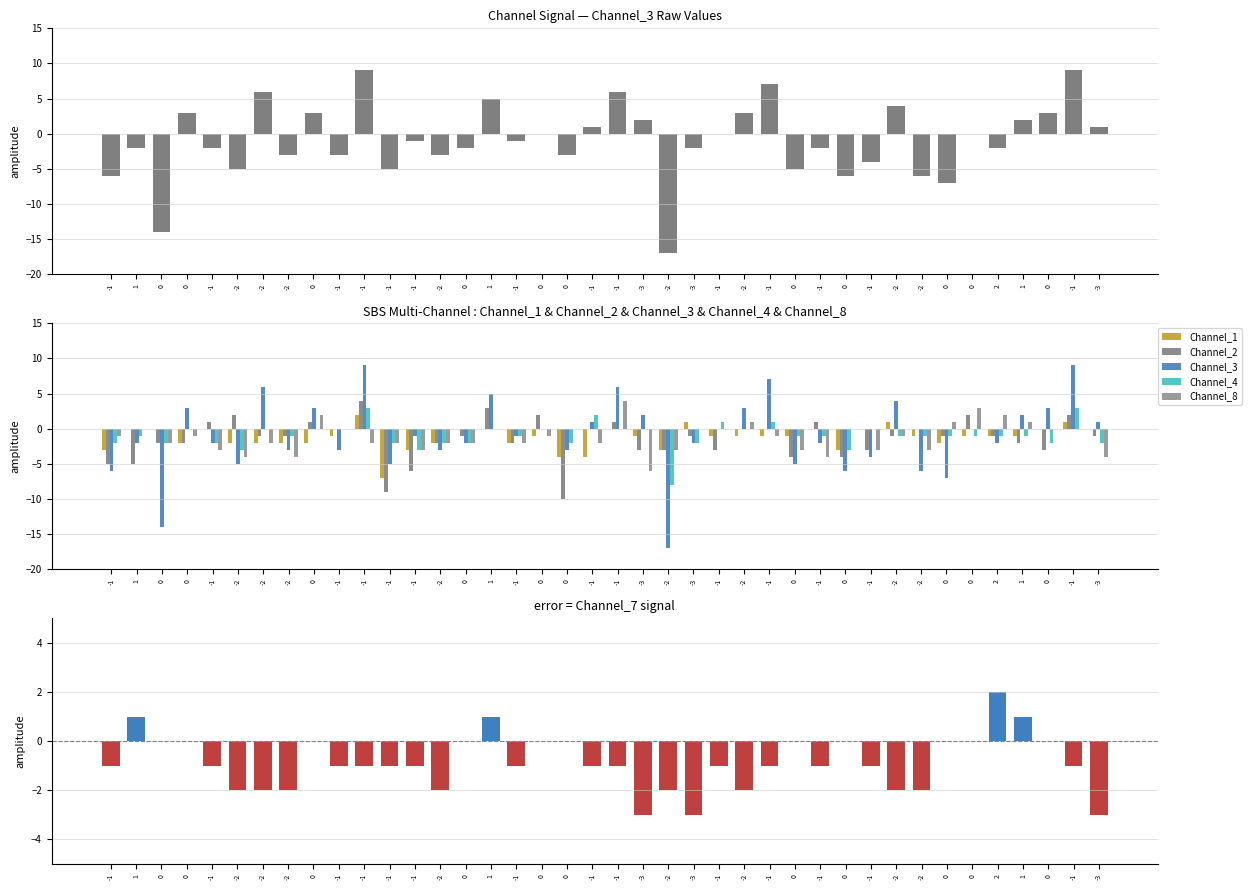

Which series has the largest total across all categories?

Channel_3